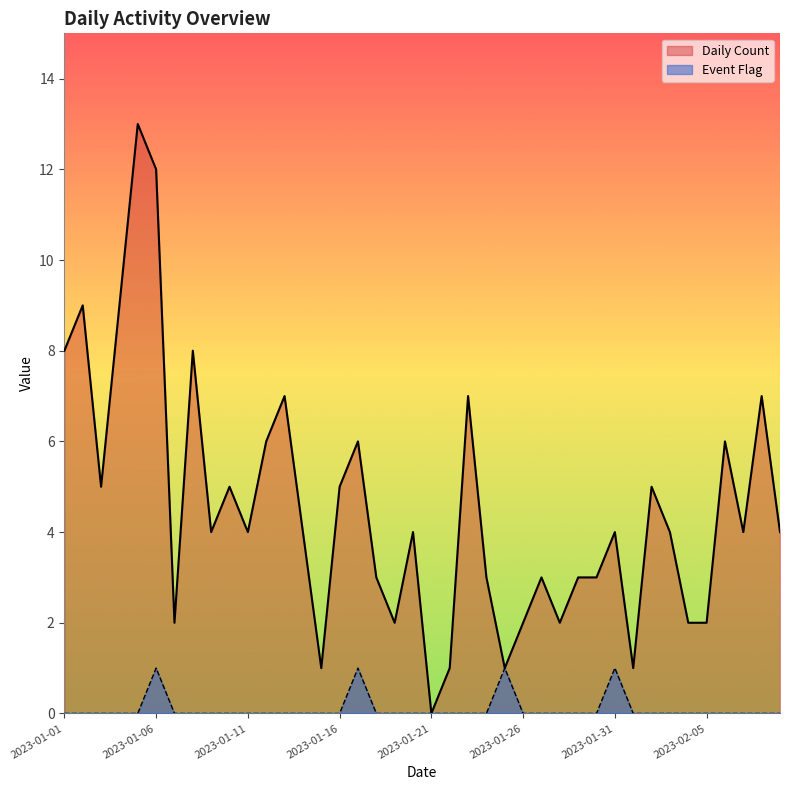

Reading right to left, list all the values displayed in this chart.

Daily Count: 4	7	4	6	2	2	4	5	1	4	3	3	2	3	2	1	3	7	1	0	4	2	3	6	5	1	4	7	6	4	5	4	8	2	12	13	9	5	9	8
Event Flag: 0	0	0	0	0	0	0	0	0	1	0	0	0	0	0	1	0	0	0	0	0	0	0	1	0	0	0	0	0	0	0	0	0	0	1	0	0	0	0	0